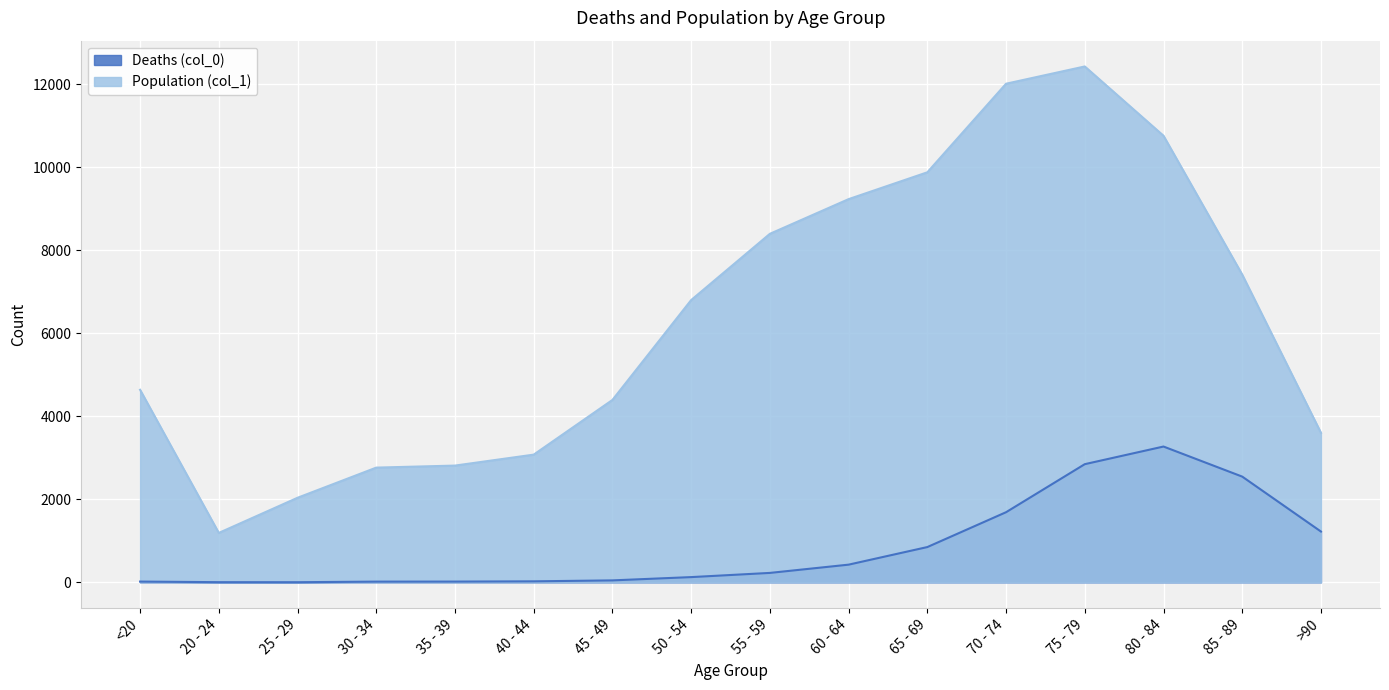

Where is Population (col_1) nearest to the value 6812?

50 - 54